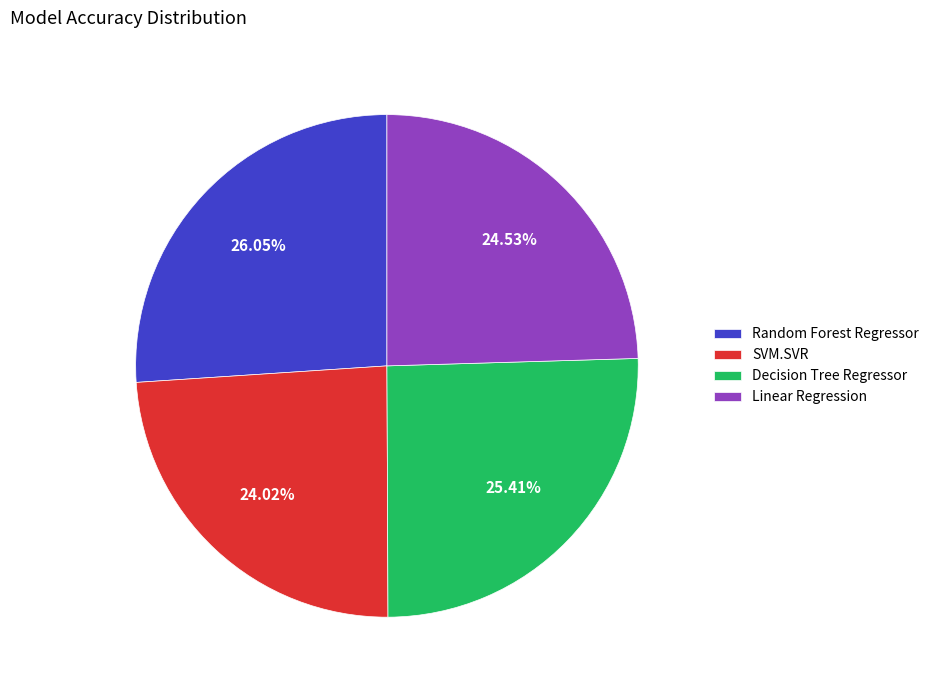

How much of the chart is everything except Linear Regression?

75.5%